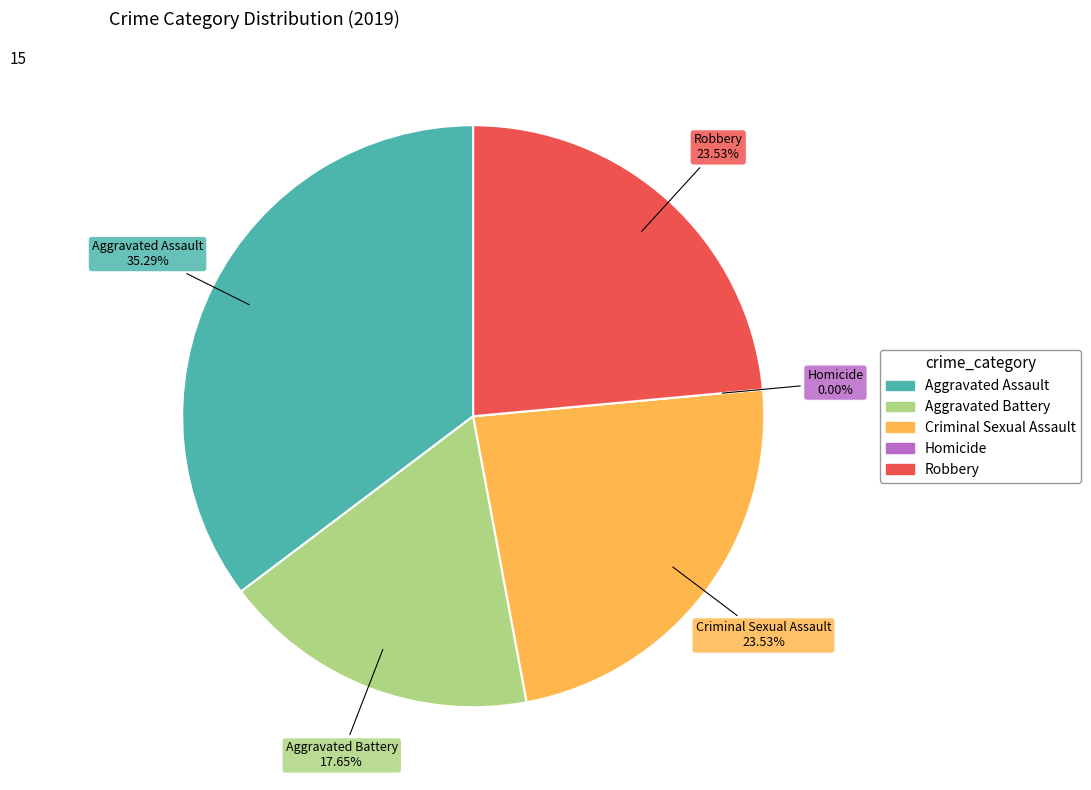

Is Robbery the majority of the pie?

No